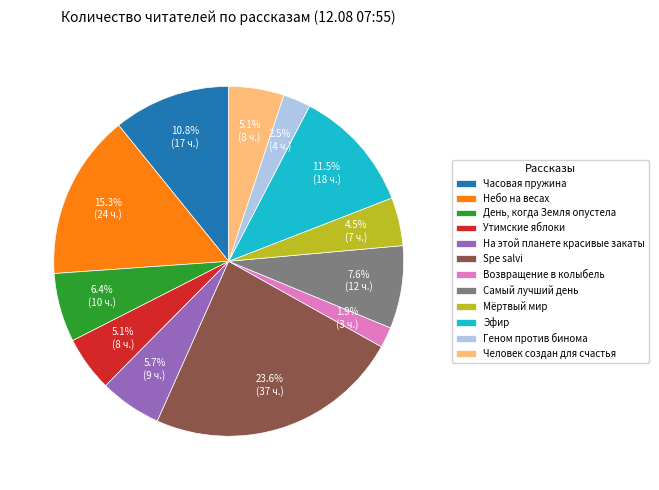

To the nearest percent, what is the difference between the largest and smallest slice percentages?

22%